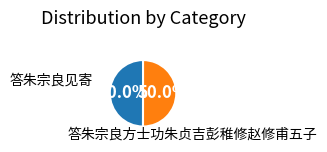

To the nearest percent, what is the average slice percentage?

50%